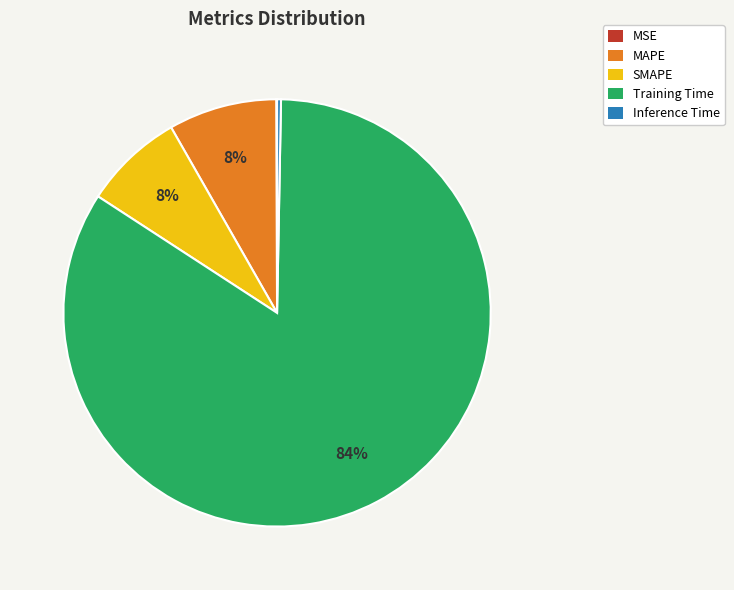

The MAPE slice represents 23% of the pie. True or false?

False